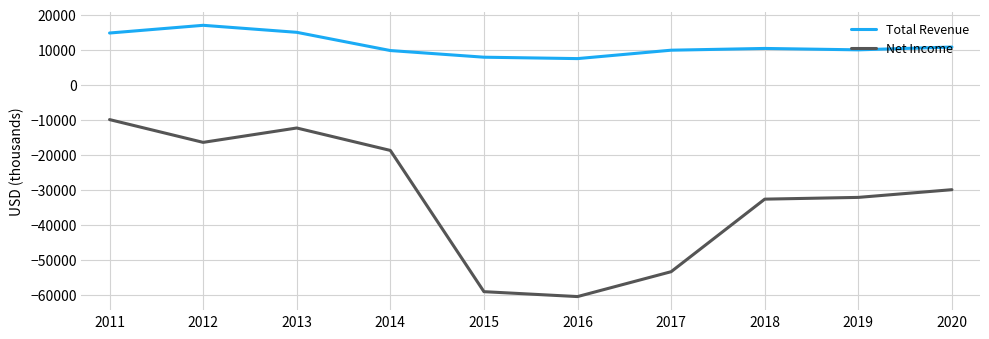

What is the difference between the Net Income values at 2013 and 2015?

46700